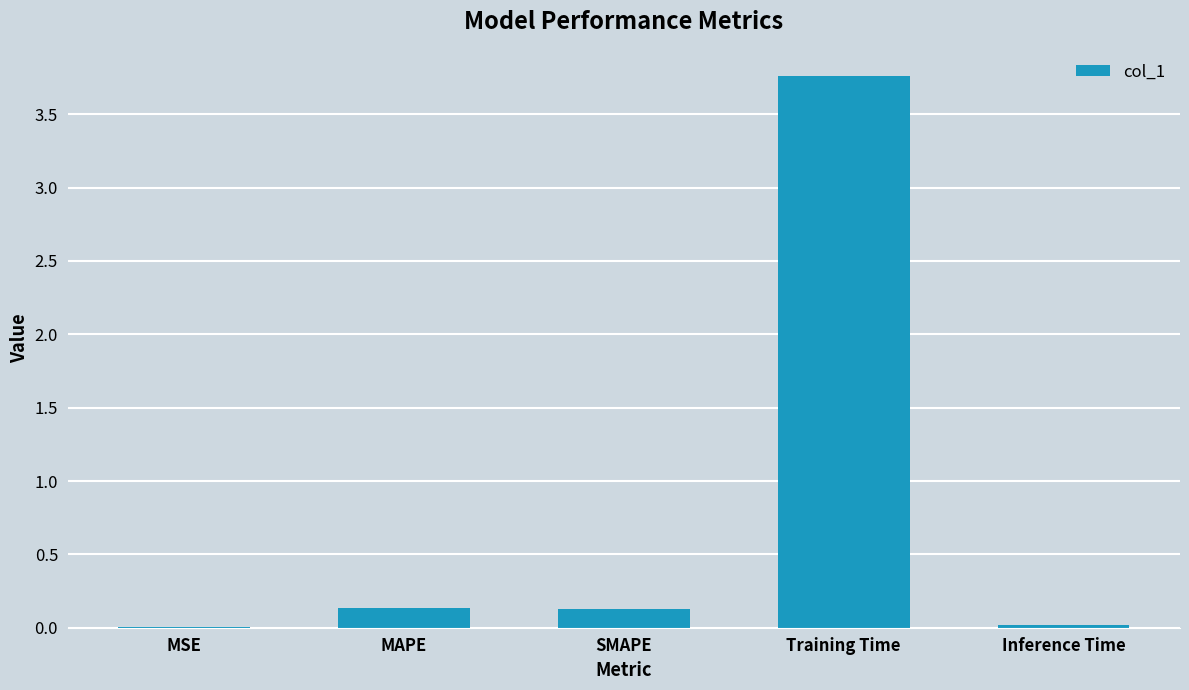

Which category has the highest value across all series?

Training Time